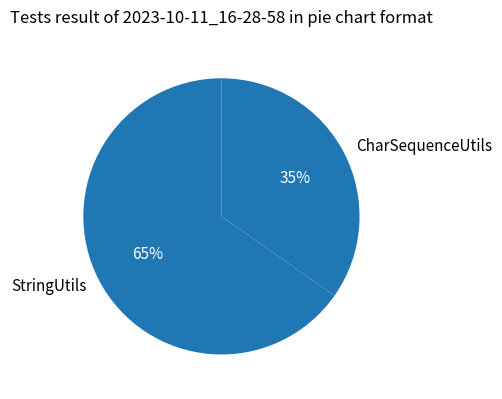

Combined, do StringUtils and CharSequenceUtils account for over 50%?

Yes